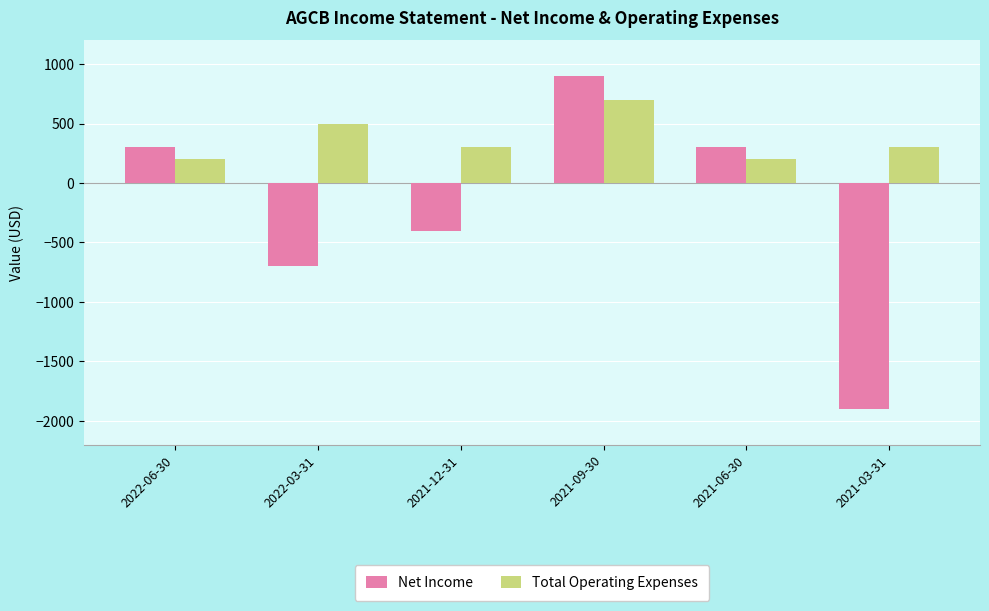

How many groups of bars are there?

6